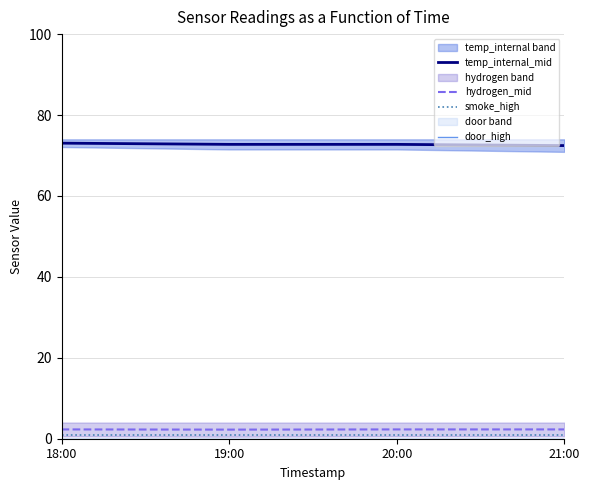

What is the total value across all series at 19:00?

76.0